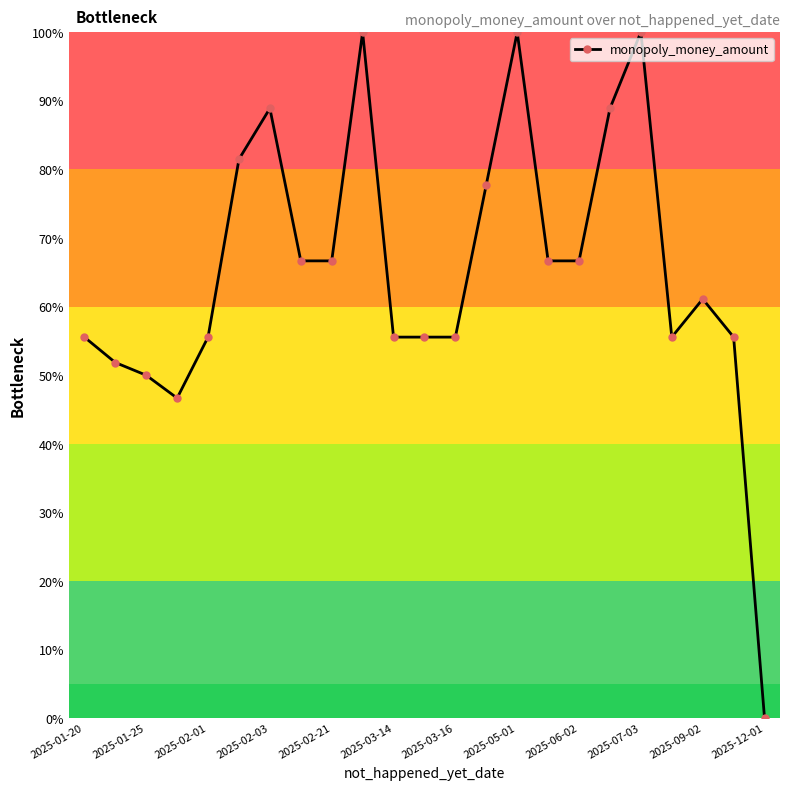

What is the maximum value shown in the chart?

100.0